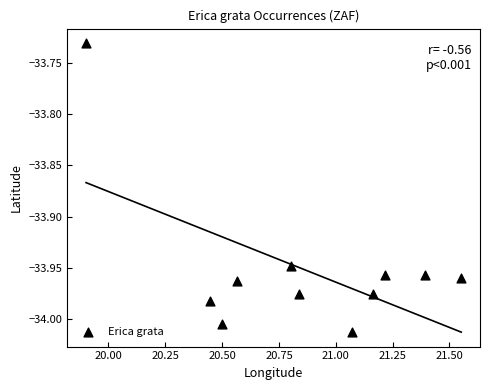

What is the average X value?

20.9